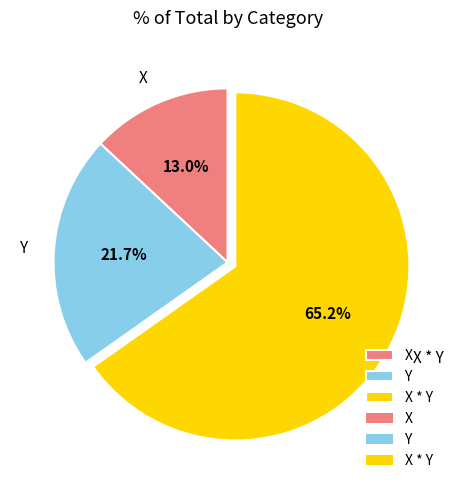

Rank the categories by value from highest to lowest.

X * Y, Y, X